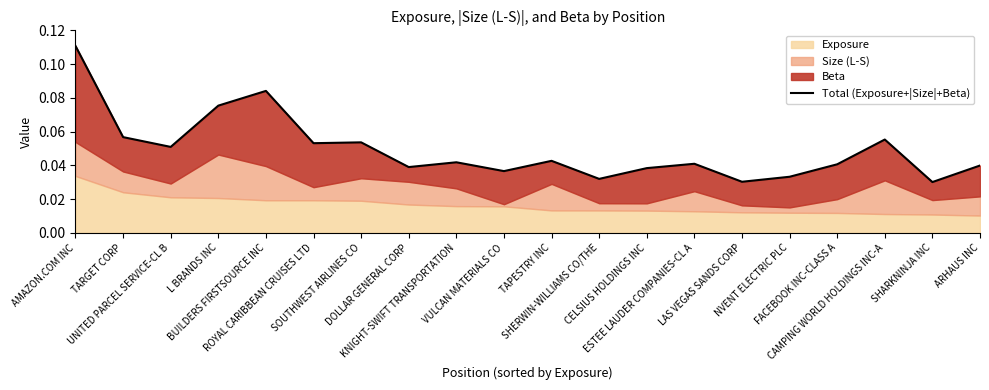

How many points are lower than both their immediate neighbors (excluding endpoints)?

7